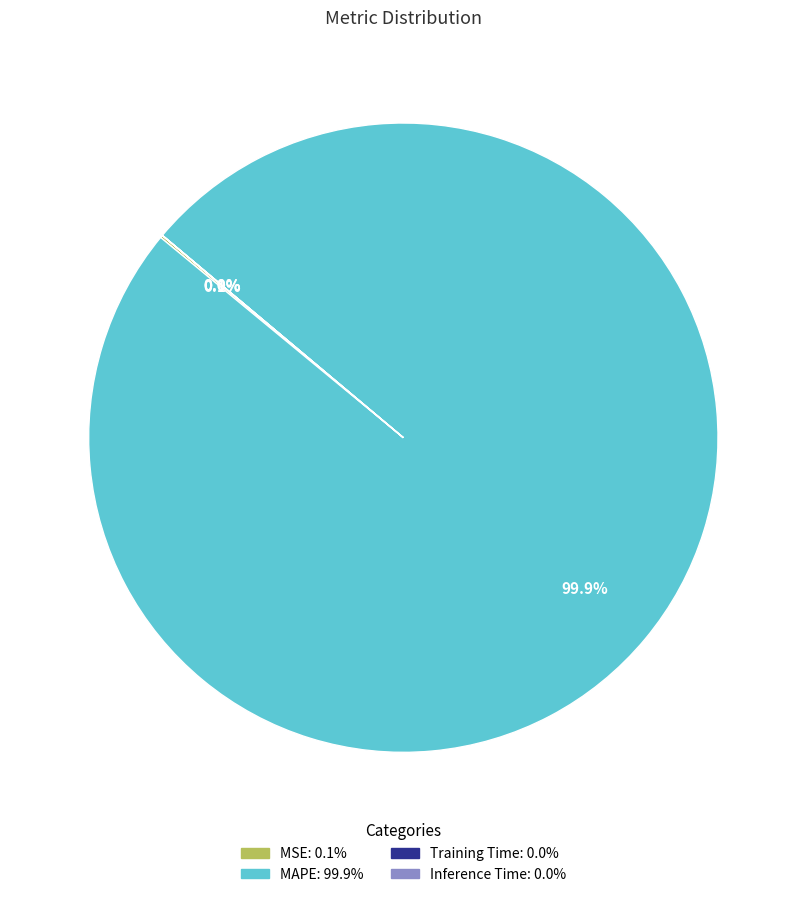

Which slice is the largest?

MAPE